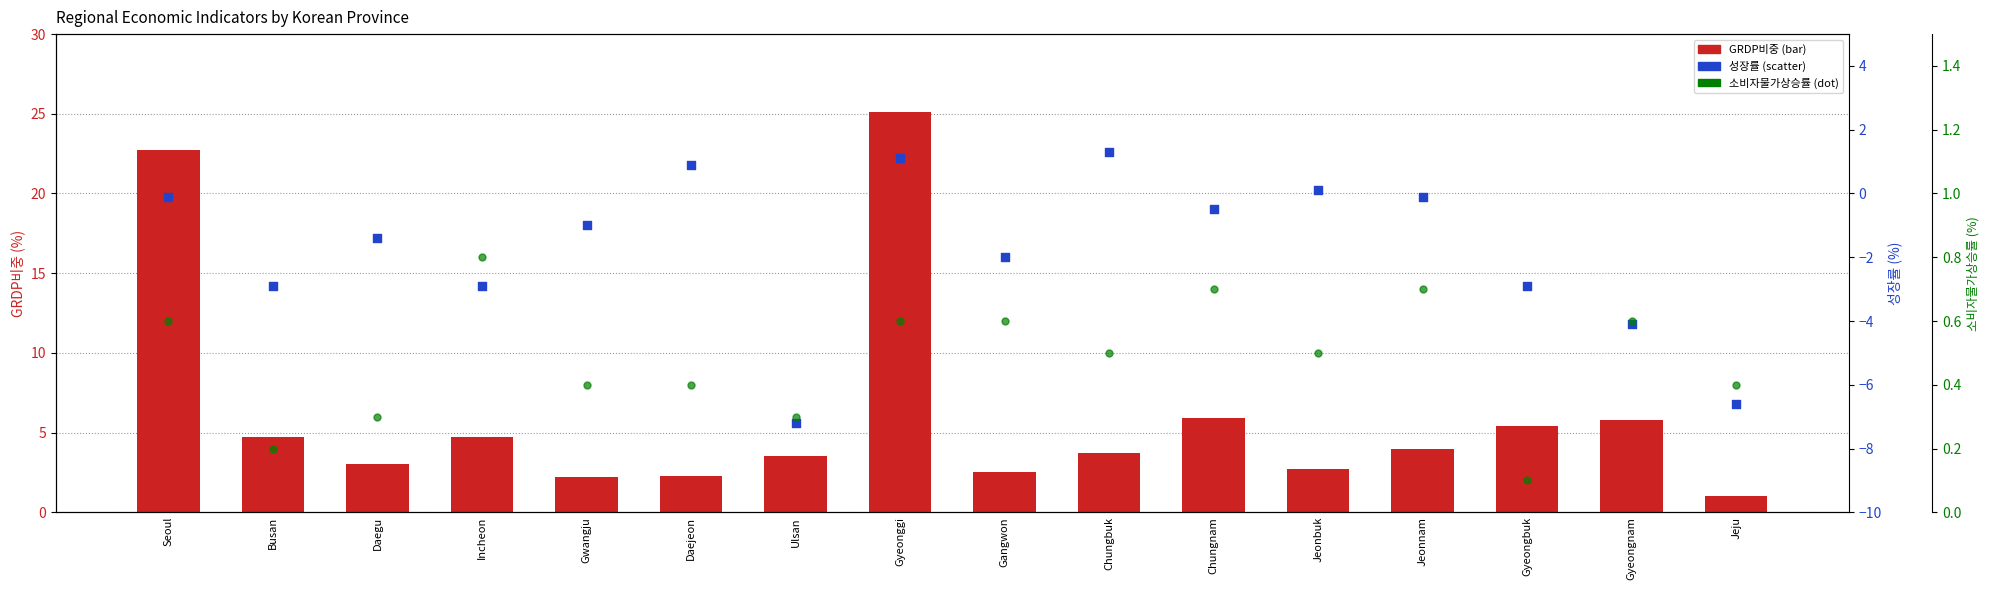

Is the value of GRDP비중 at Gyeongnam greater than the value of 성장률 at Ulsan?

Yes